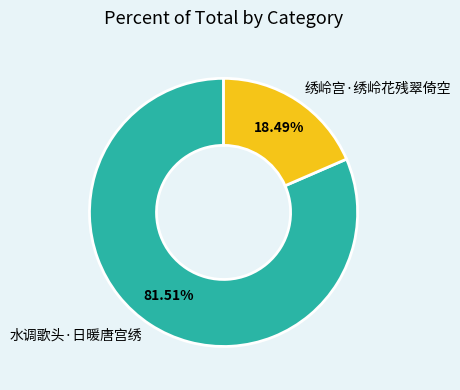

Which has a higher value, 绣岭宫·绣岭花残翠倚空 or 水调歌头·日暖唐宫绣?

水调歌头·日暖唐宫绣